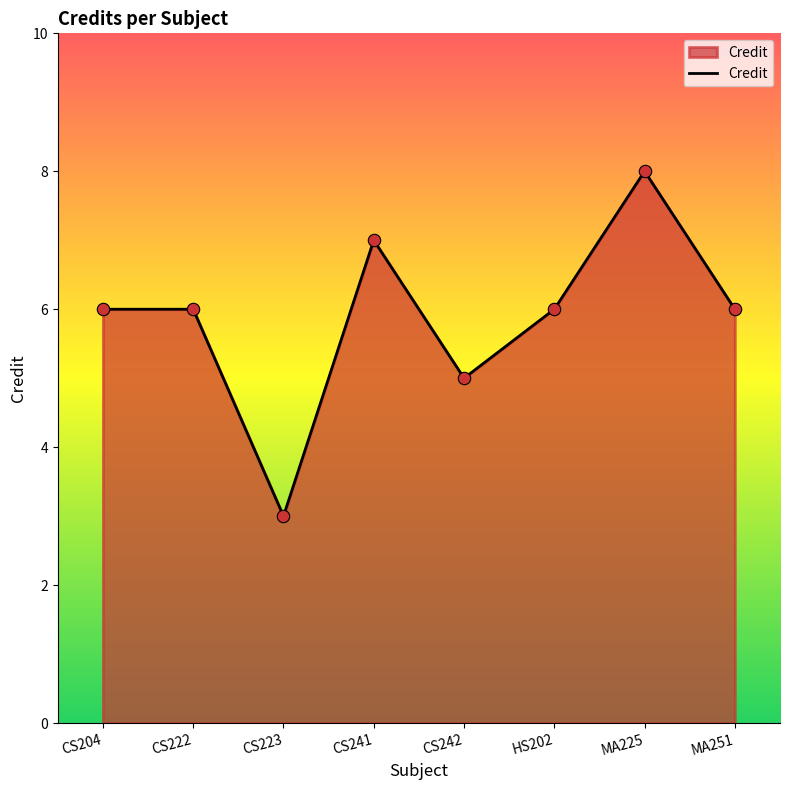

What is the change in value from CS222 to CS223?

-3